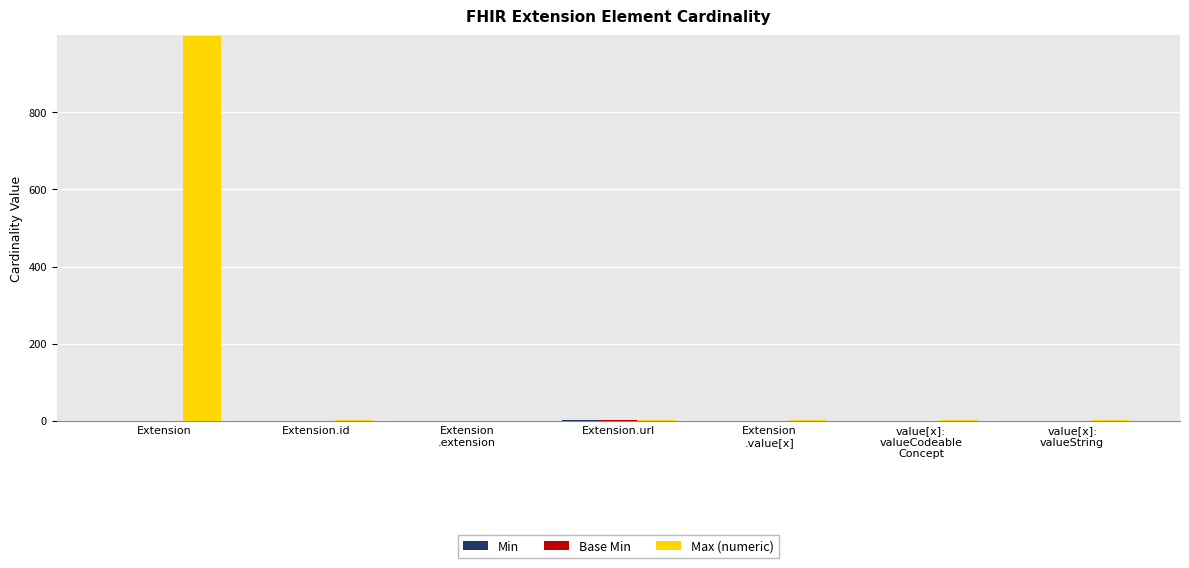

What is the sum of all Max (numeric) values?

1004